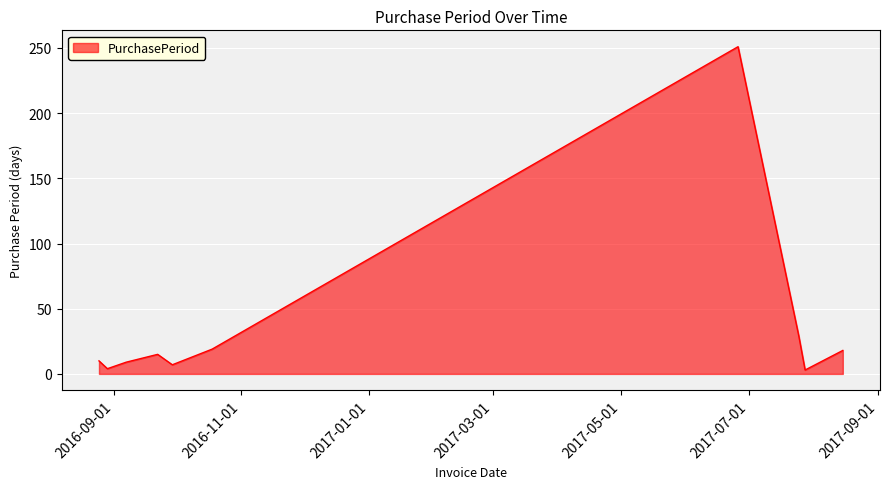

What is the maximum value shown in the chart?

251